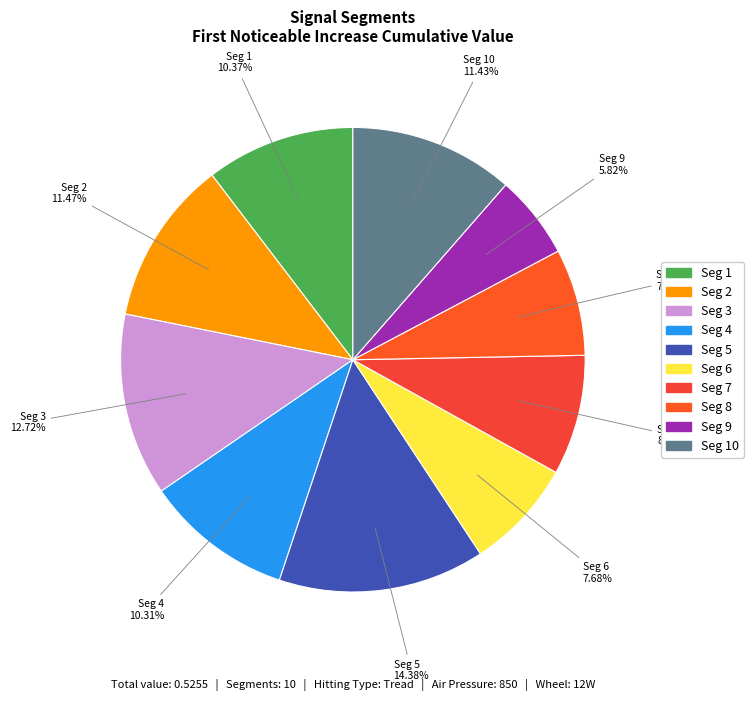

What is the largest slice in the pie chart?

signal segment 5